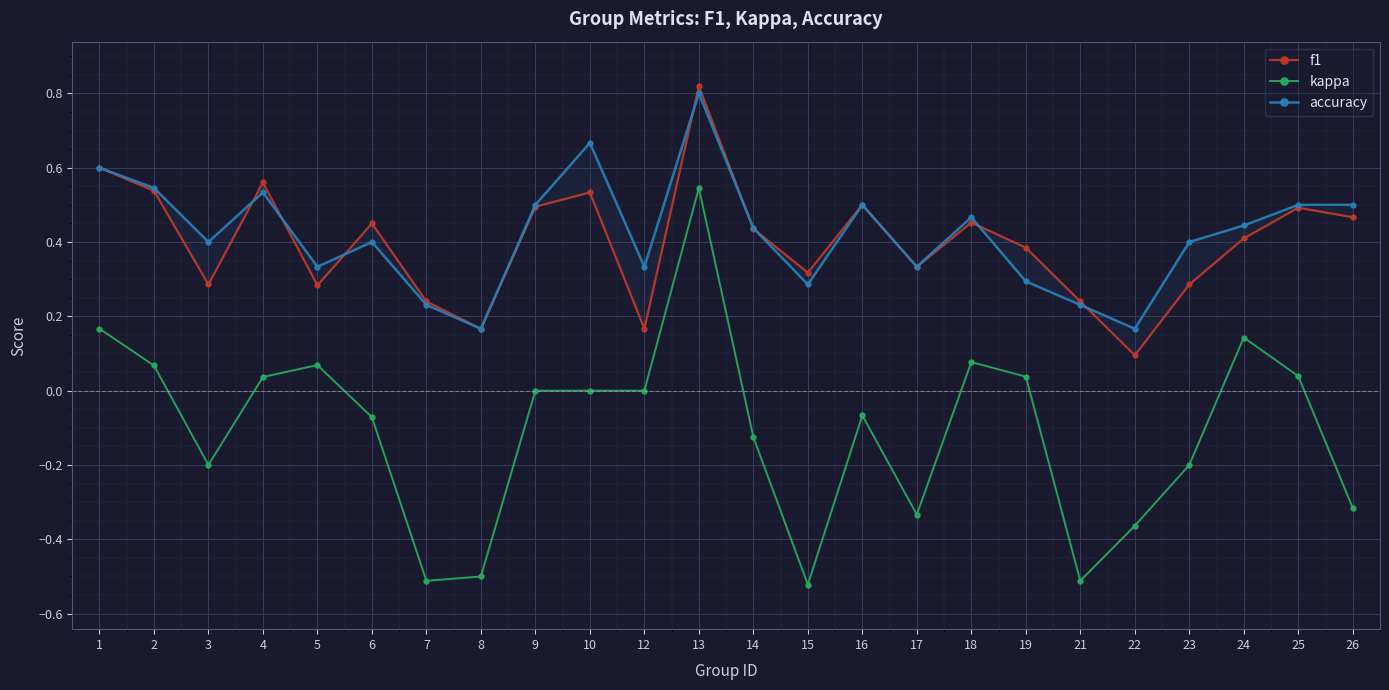

True or false: accuracy and f1 cross at least once.

True